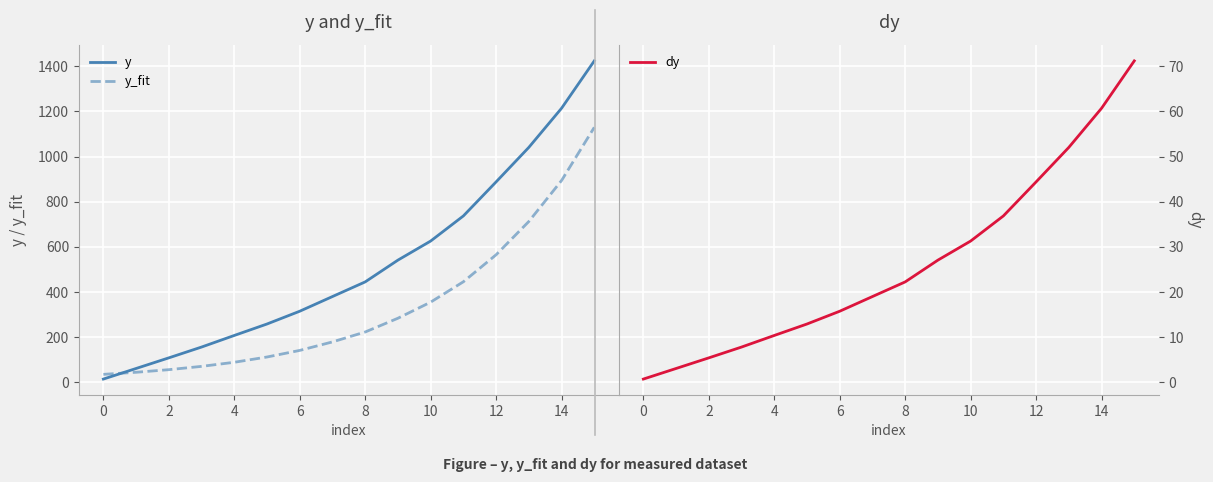

True or false: dy and y intersect in this chart.

False